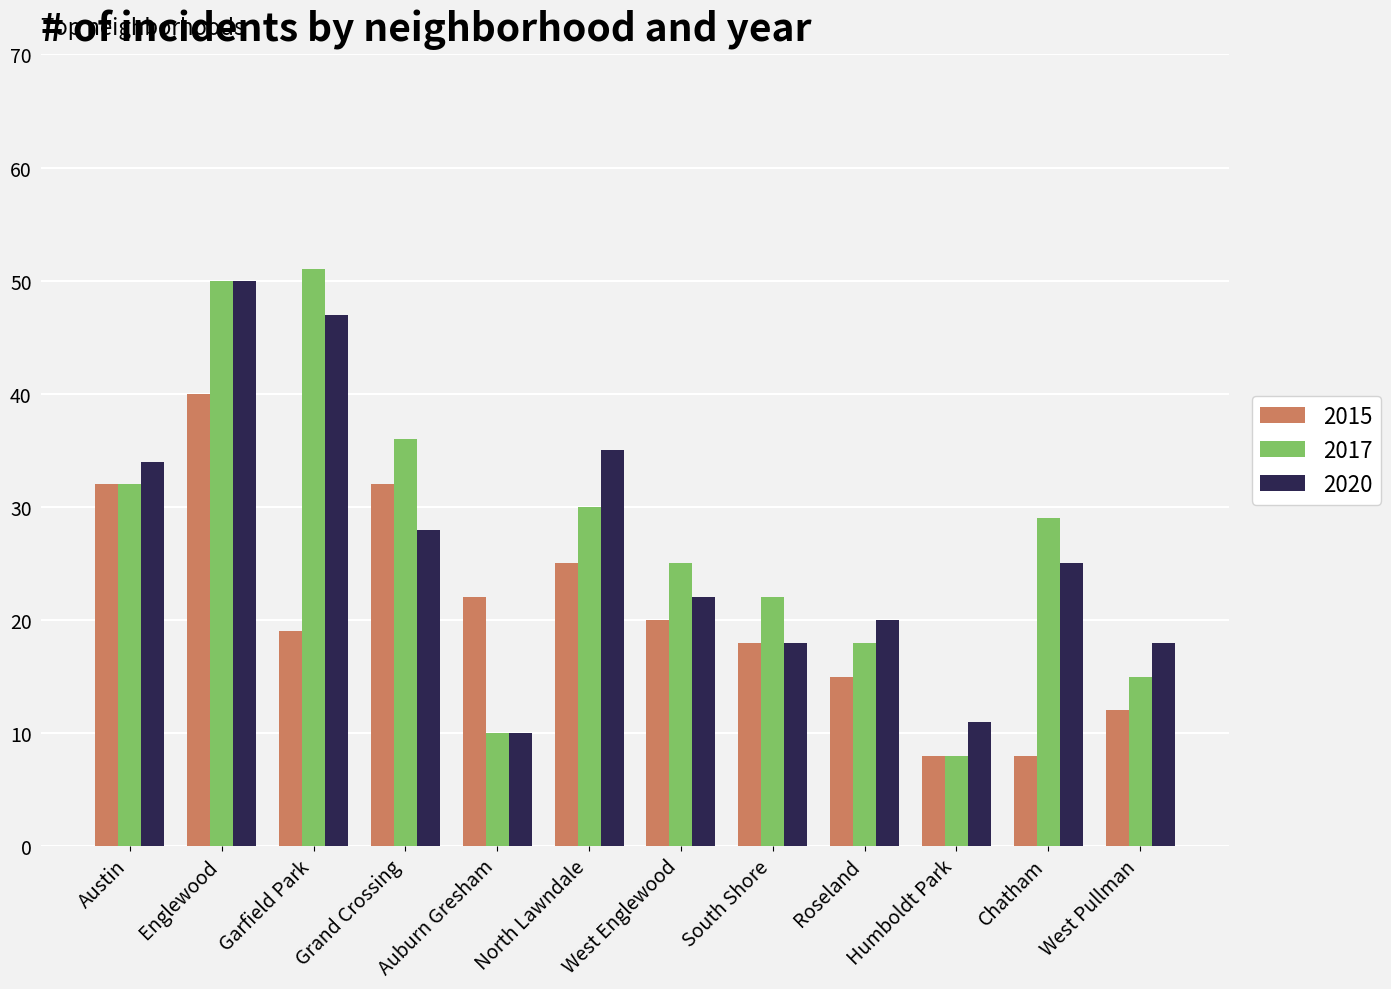

How many data points does each series have?

12